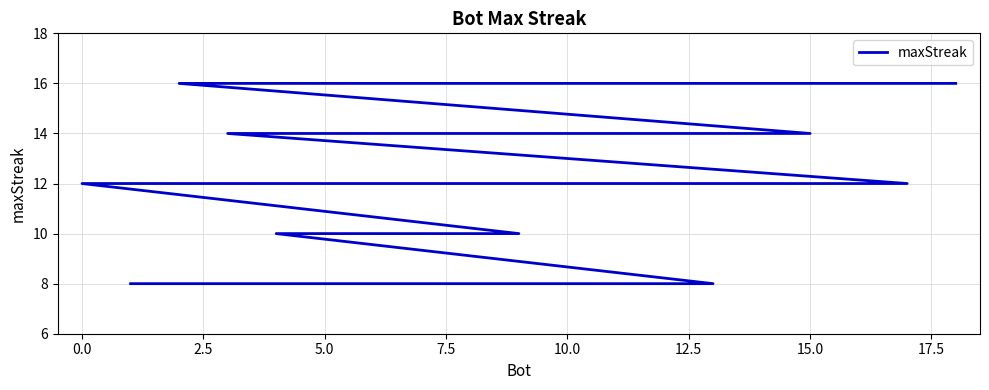

Does the chart have visible grid lines?

Yes